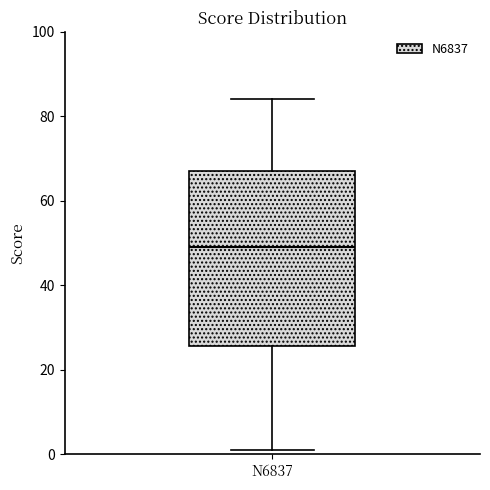

Transcribe this box plot: give where the median line is, the range the box spans, and where the two whiskers end, as read against the y-axis. The values are not printed on the chart, so give them approximately, as read against the axis.

median 50, box 26 to 68, whiskers 2 to 84